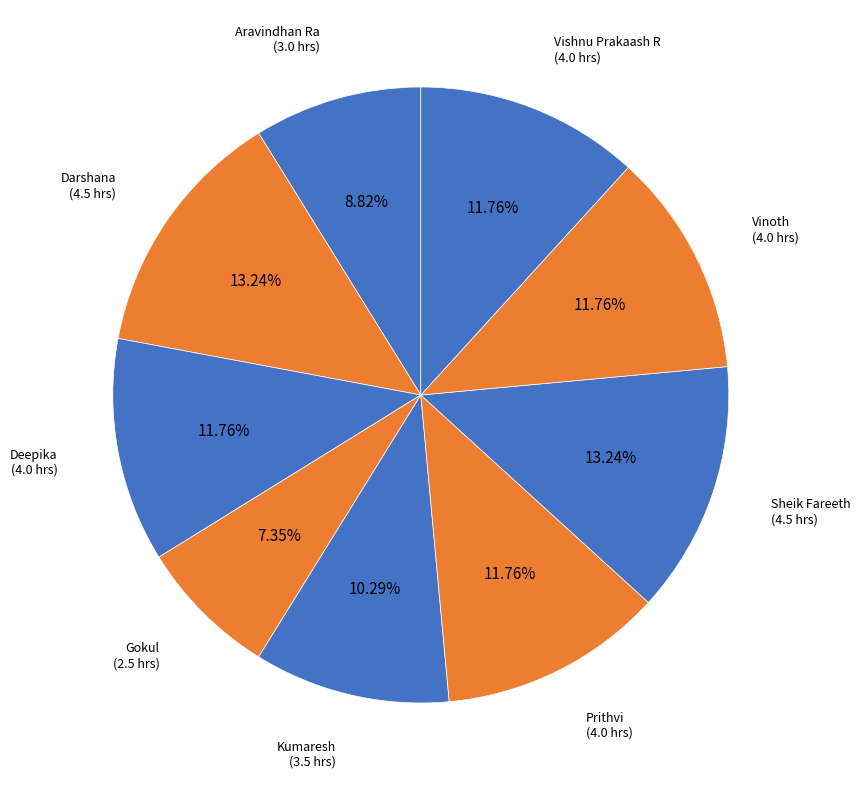

To the nearest percent, what is the difference between the largest and smallest slice percentages?

6%